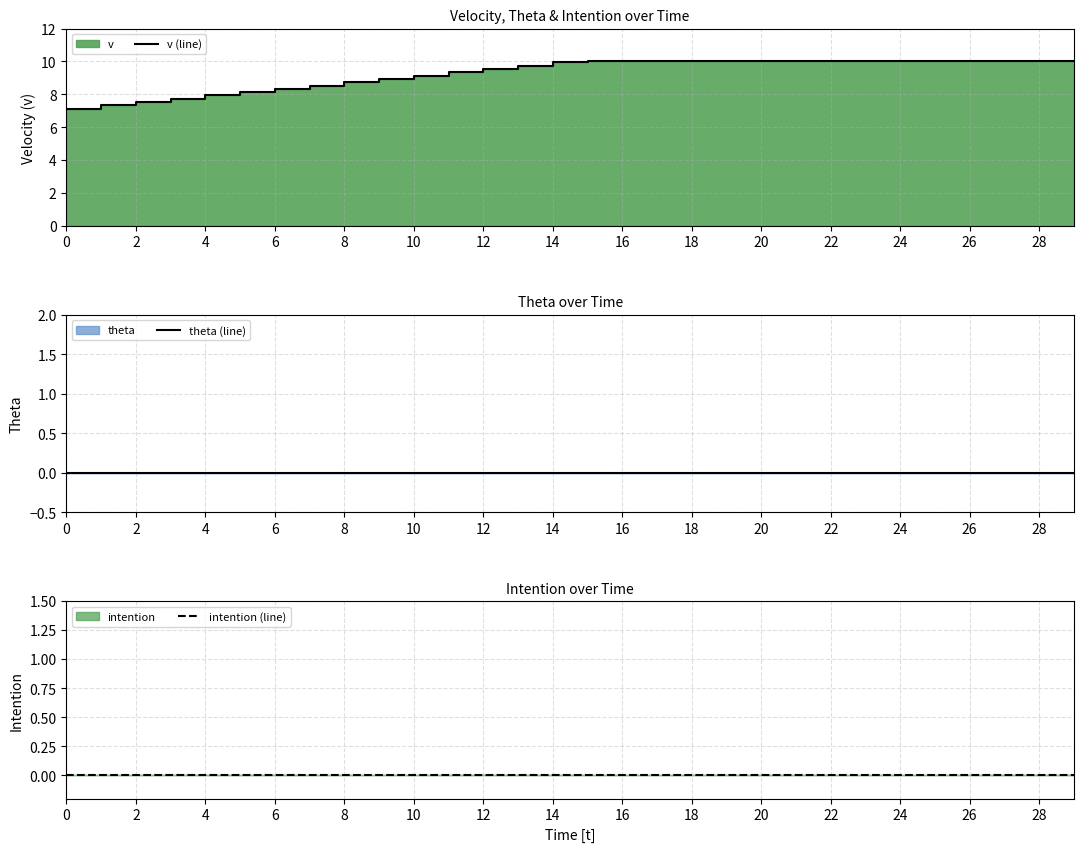

Does the chart have visible grid lines?

Yes